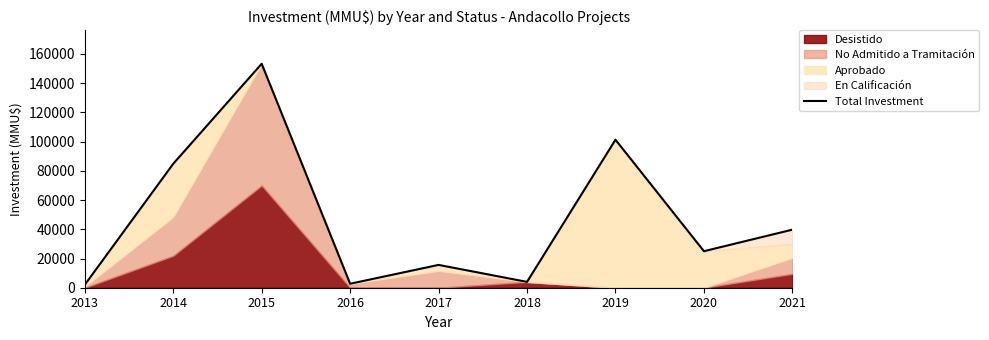

Which has a higher value, 2015 or 2016?

2015